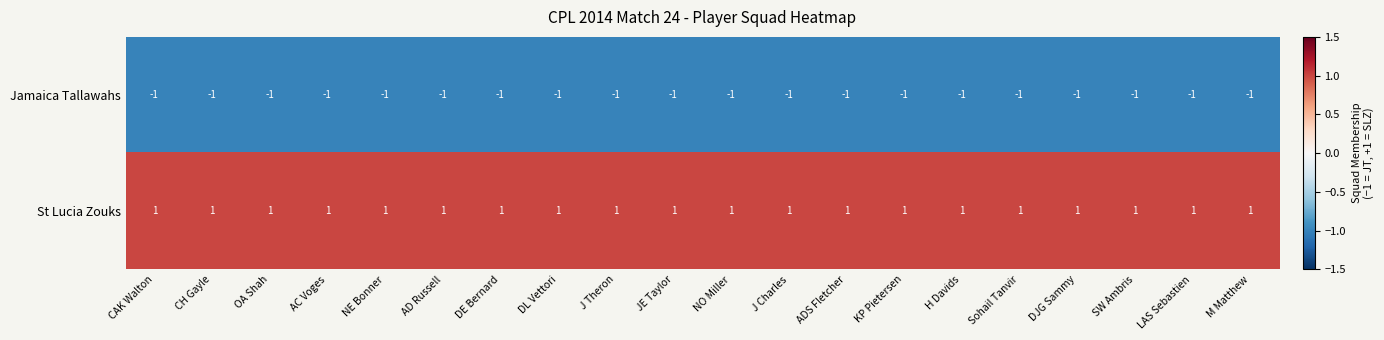

Rank the series by their maximum value, from highest to lowest.

St Lucia Zouks, Jamaica Tallawahs